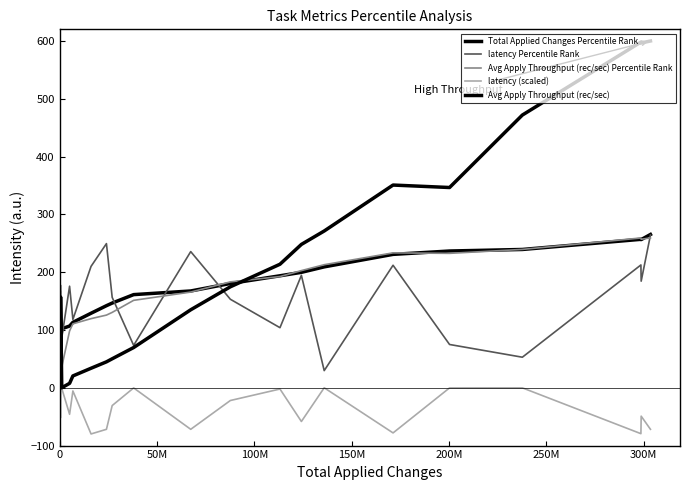

In latency (scaled), how many points are higher than both neighbors (excluding endpoints)?

10